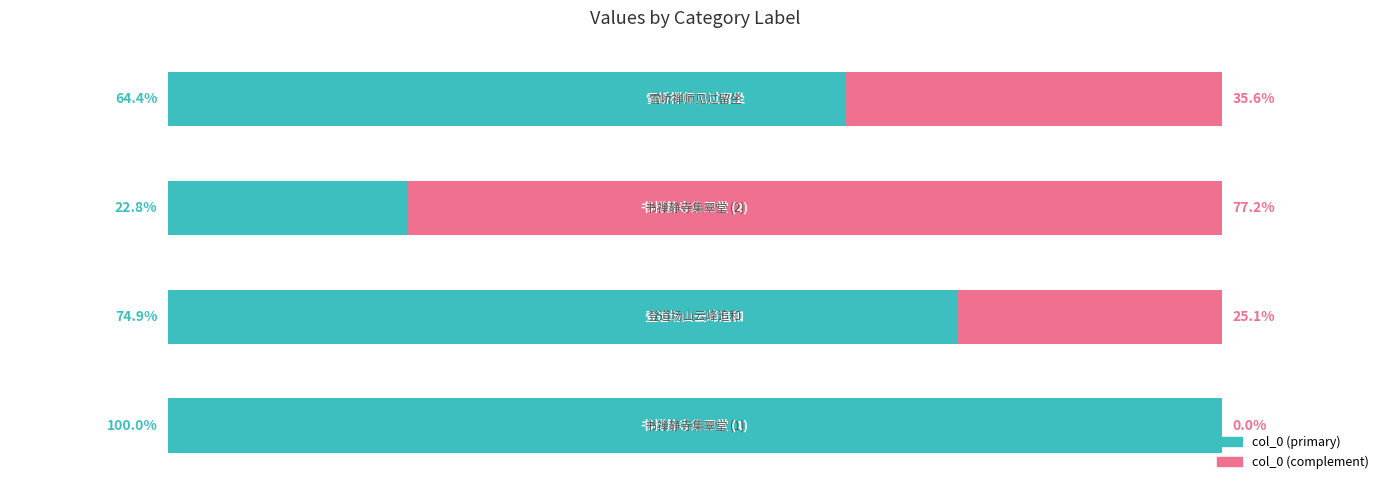

What are all the series names shown in the legend?

col_0 (primary), col_0 (complement)